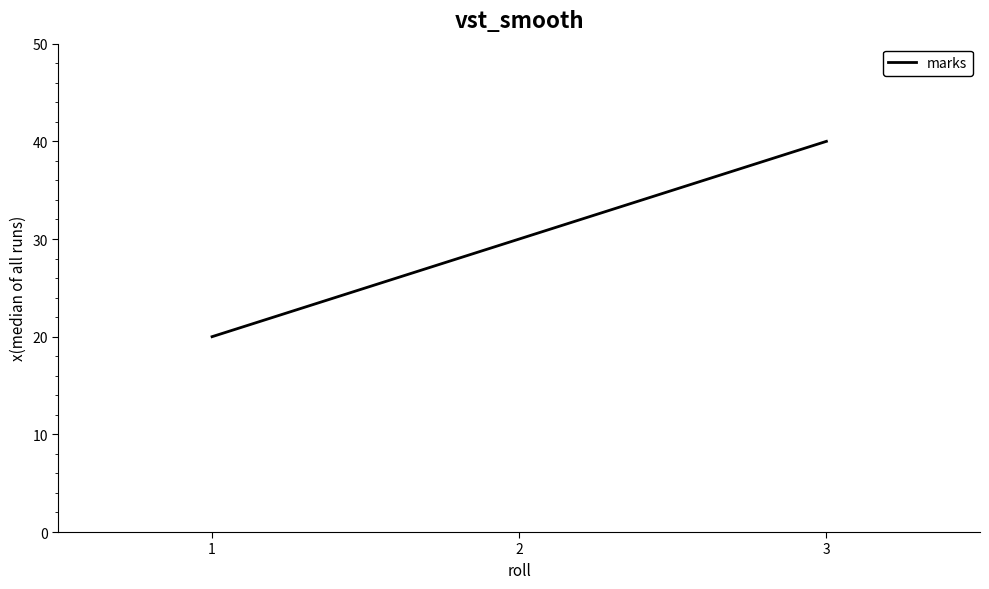

Reading left to right, transcribe all the data shown in this chart.

20	30	40